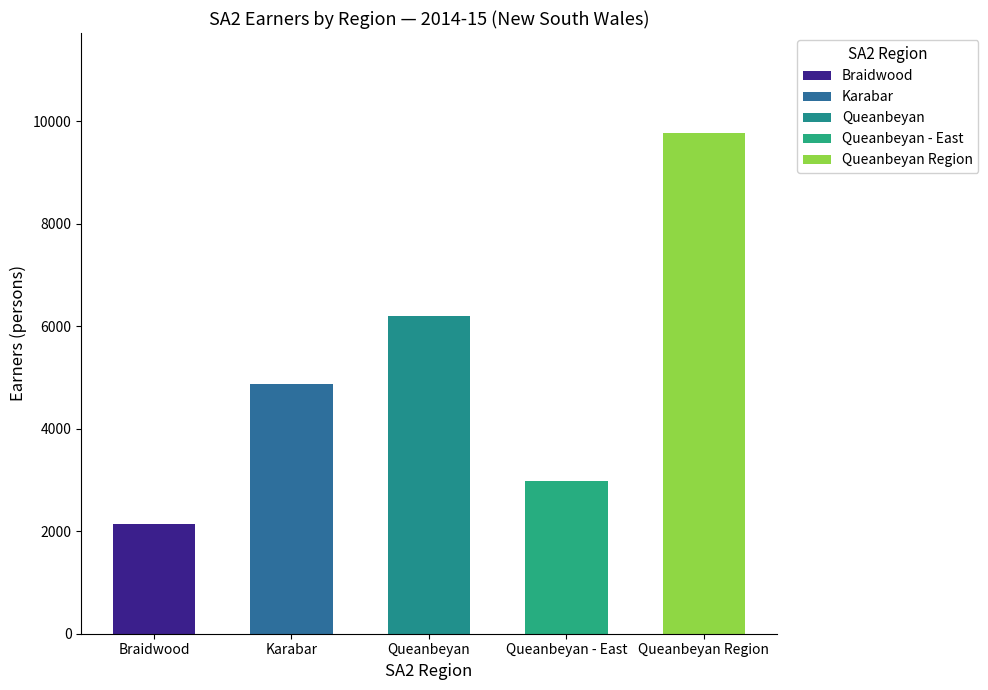

How many categories are shown in the chart?

5